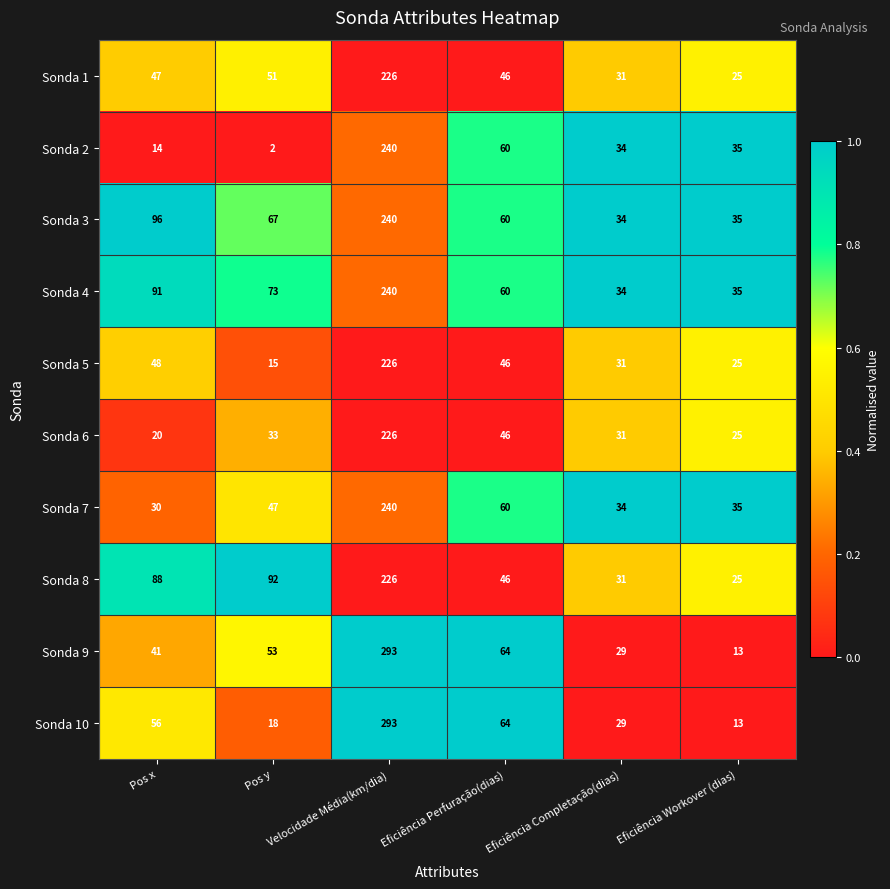

At which category does the chart reach its minimum across all series?

Pos y